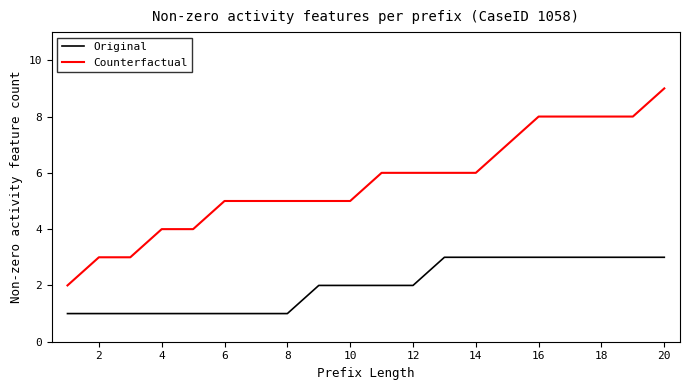

True or false: Counterfactual and Original intersect in this chart.

False